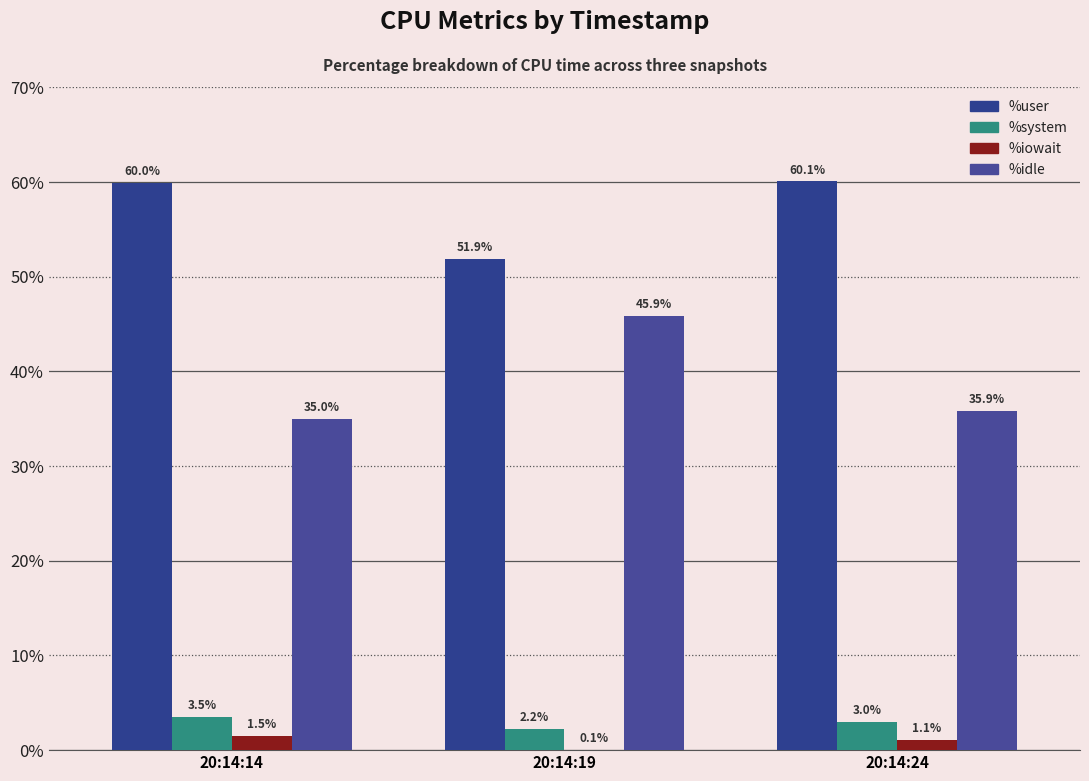

Is it true that %system equals 0.8 at 20:14:19?

False